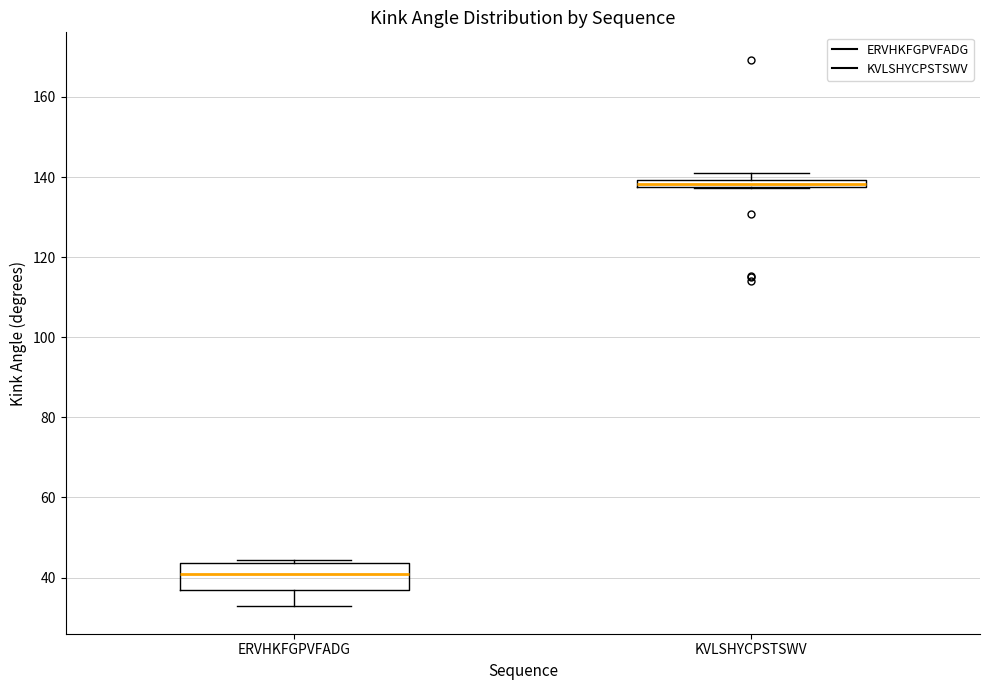

Which box's median line is the highest?

KVLSHYCPSTSWV